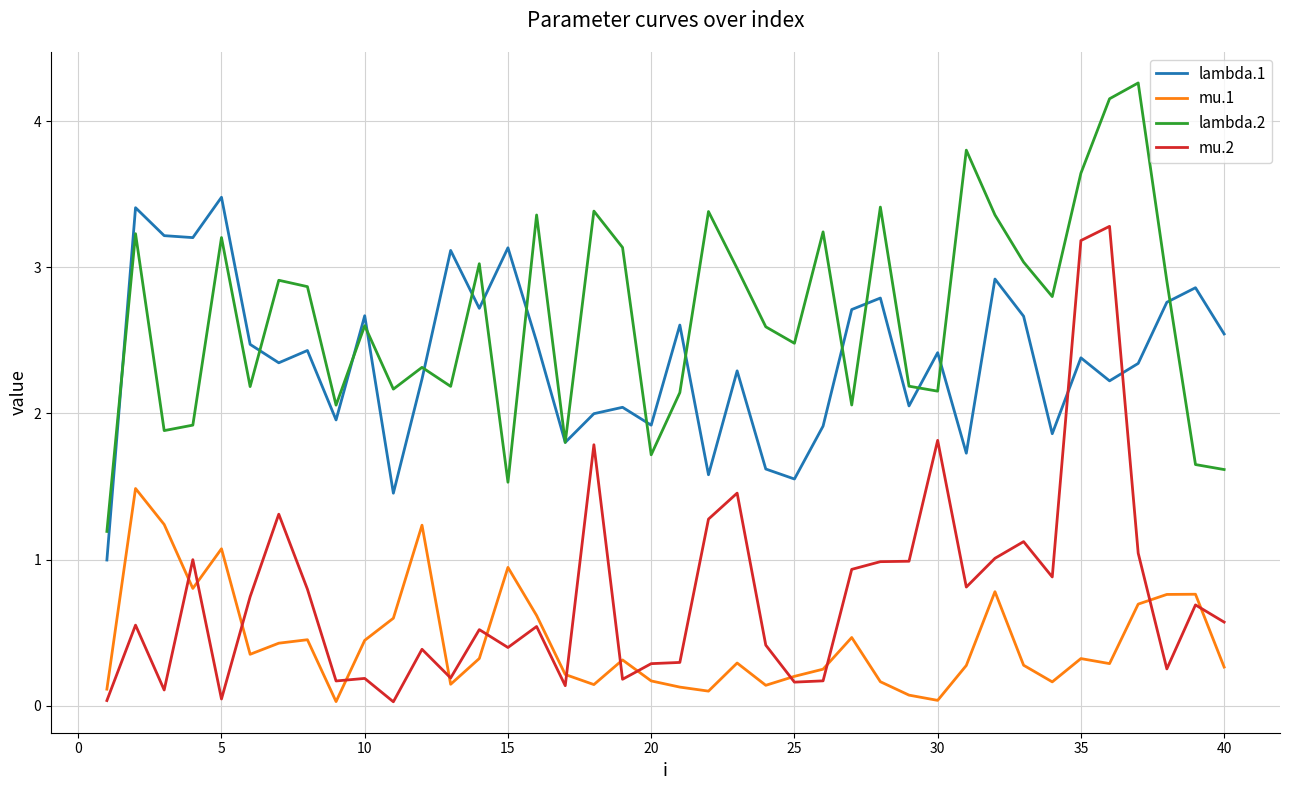

Which series ends up on top after the final intersection of lambda.1 and mu.2?

lambda.1